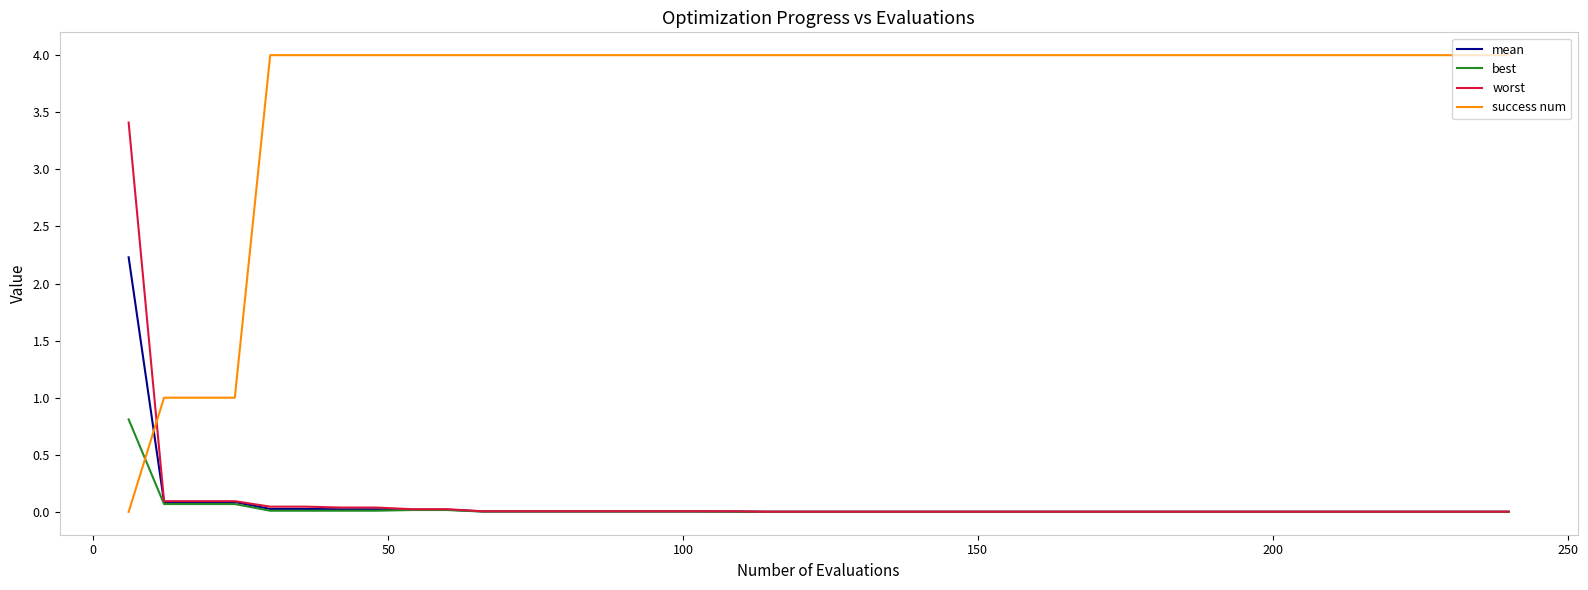

Which series has the widest spread of values?

success num